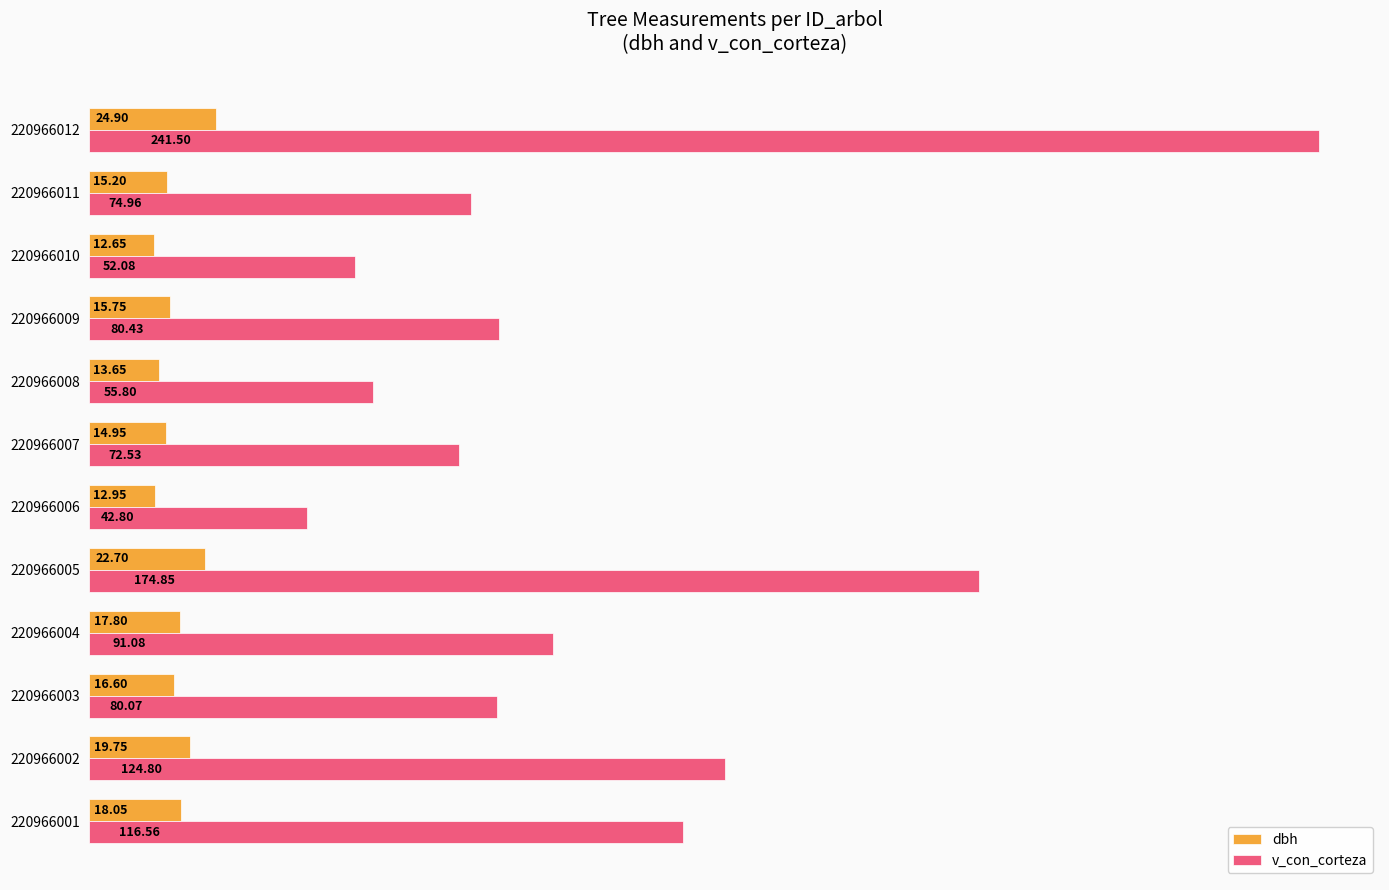

List the series in order of their peak value, highest first.

v_con_corteza, dbh